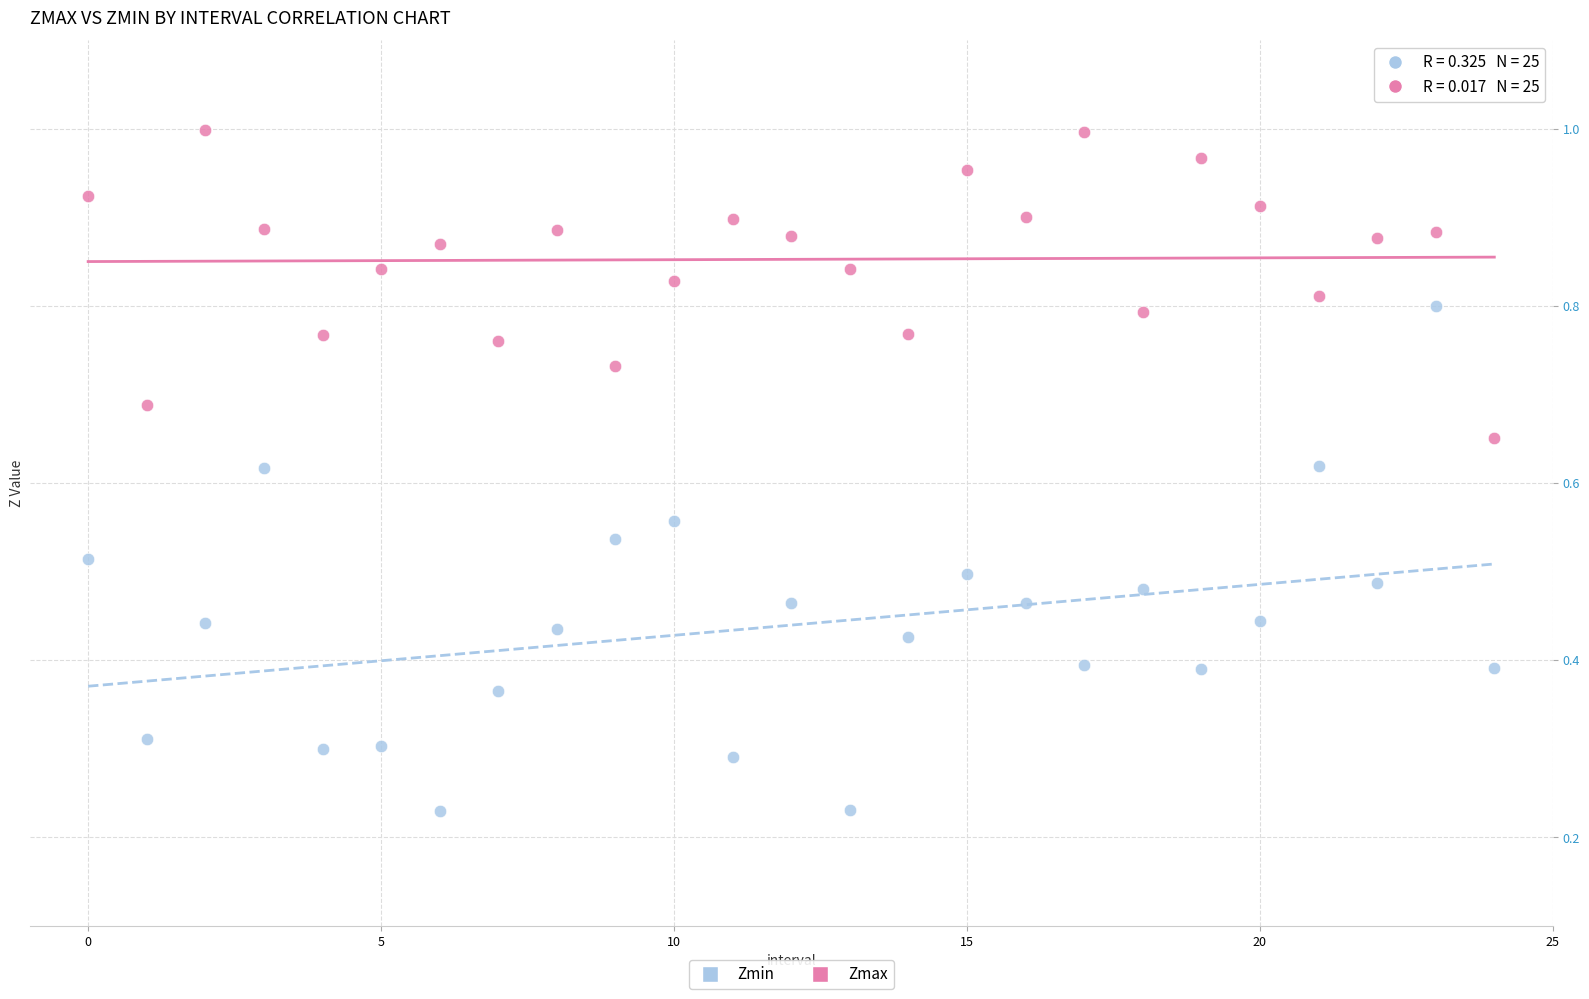

Which series reaches the maximum Y coordinate?

Zmax